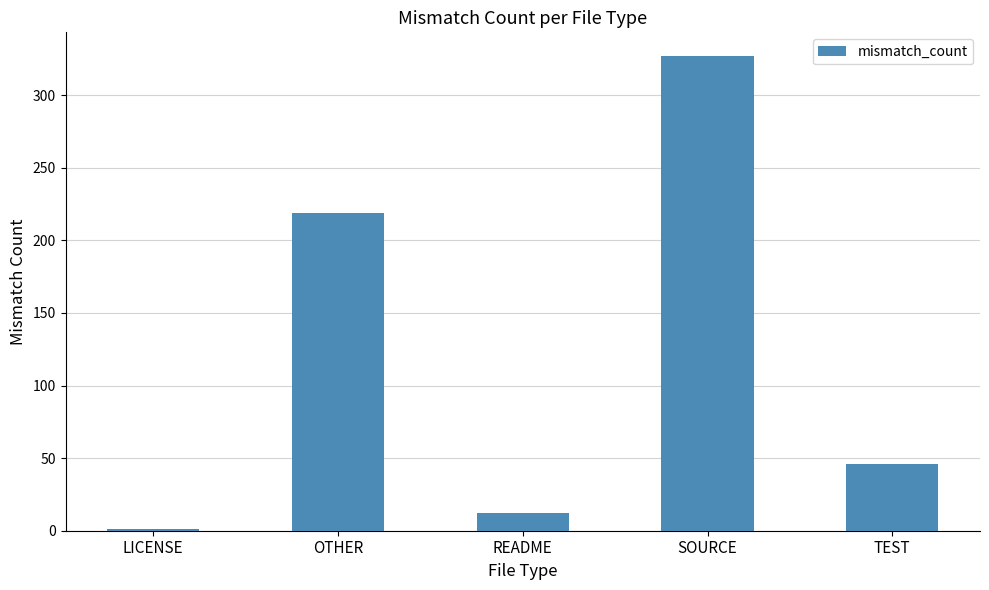

At which category does the chart reach its peak across all series?

SOURCE